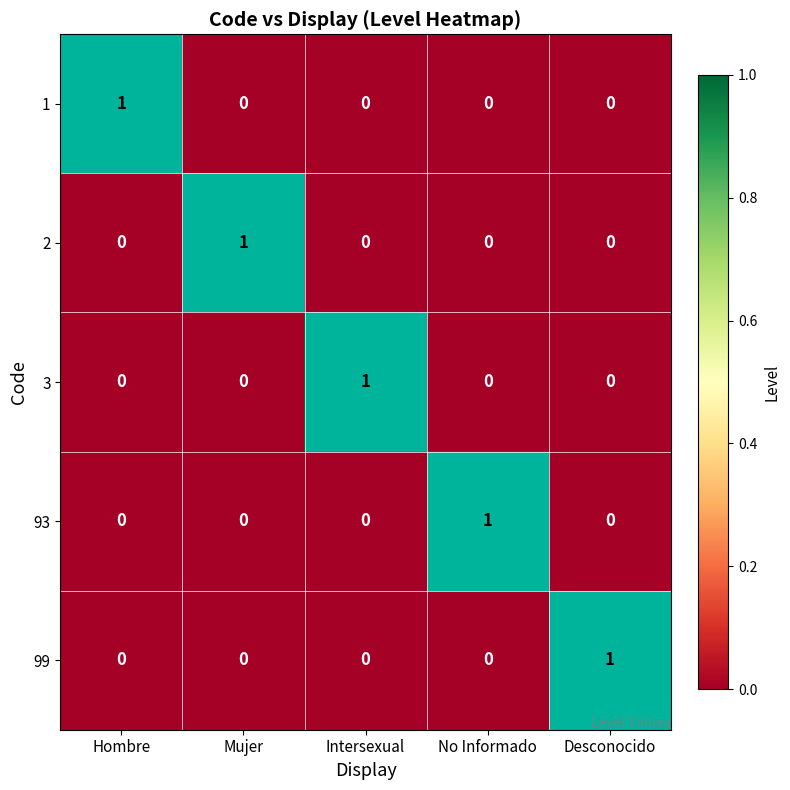

At which label does 1 reach its peak?

Hombre